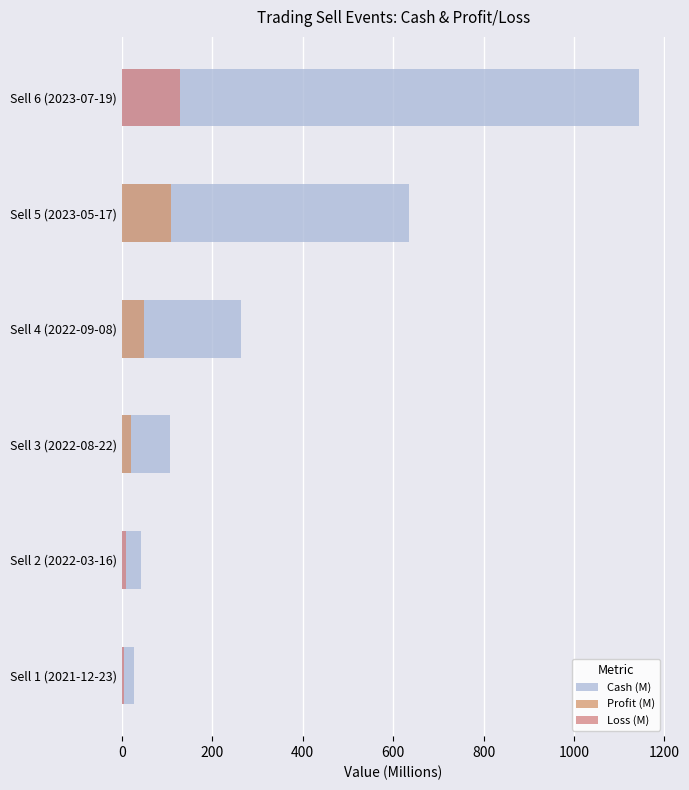

How many groups of bars are there?

6